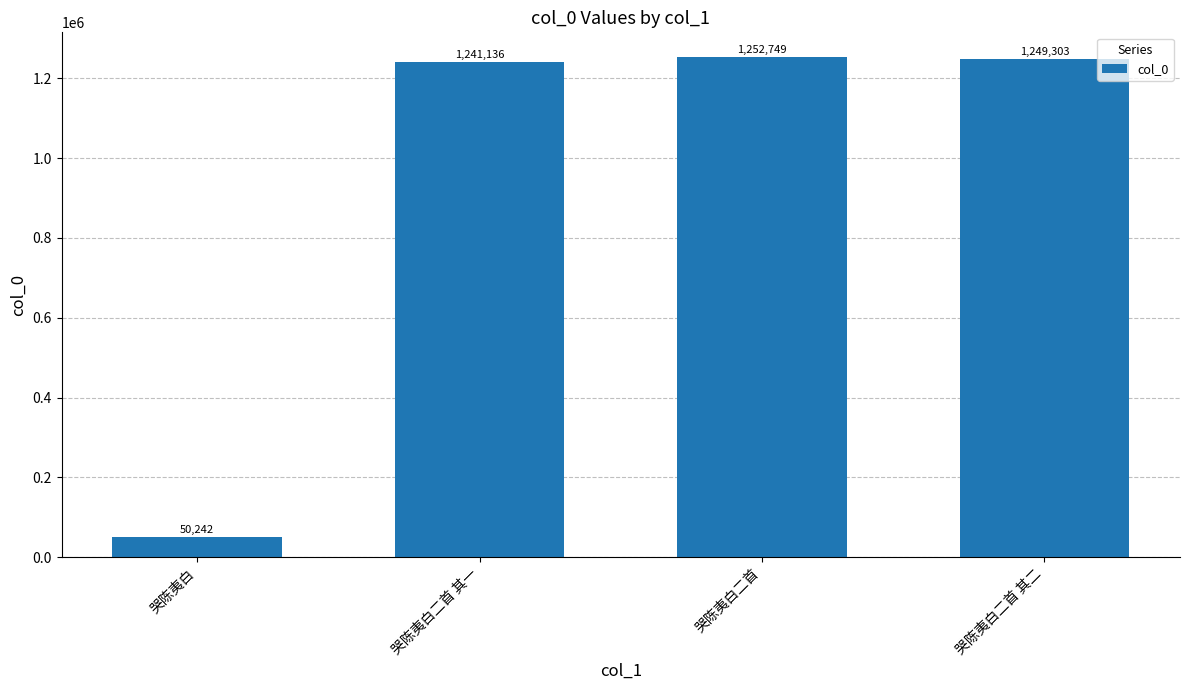

Between 哭陈夷白二首 其一 and 哭陈夷白二首, which is larger?

哭陈夷白二首